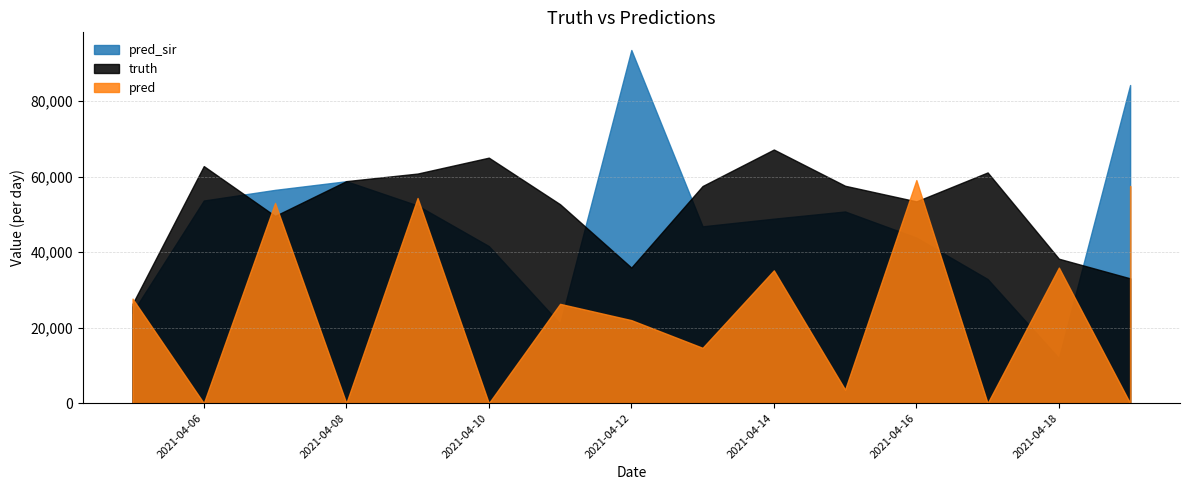

Which series changed the most between 2021-04-07 and 2021-04-12?

pred_sir